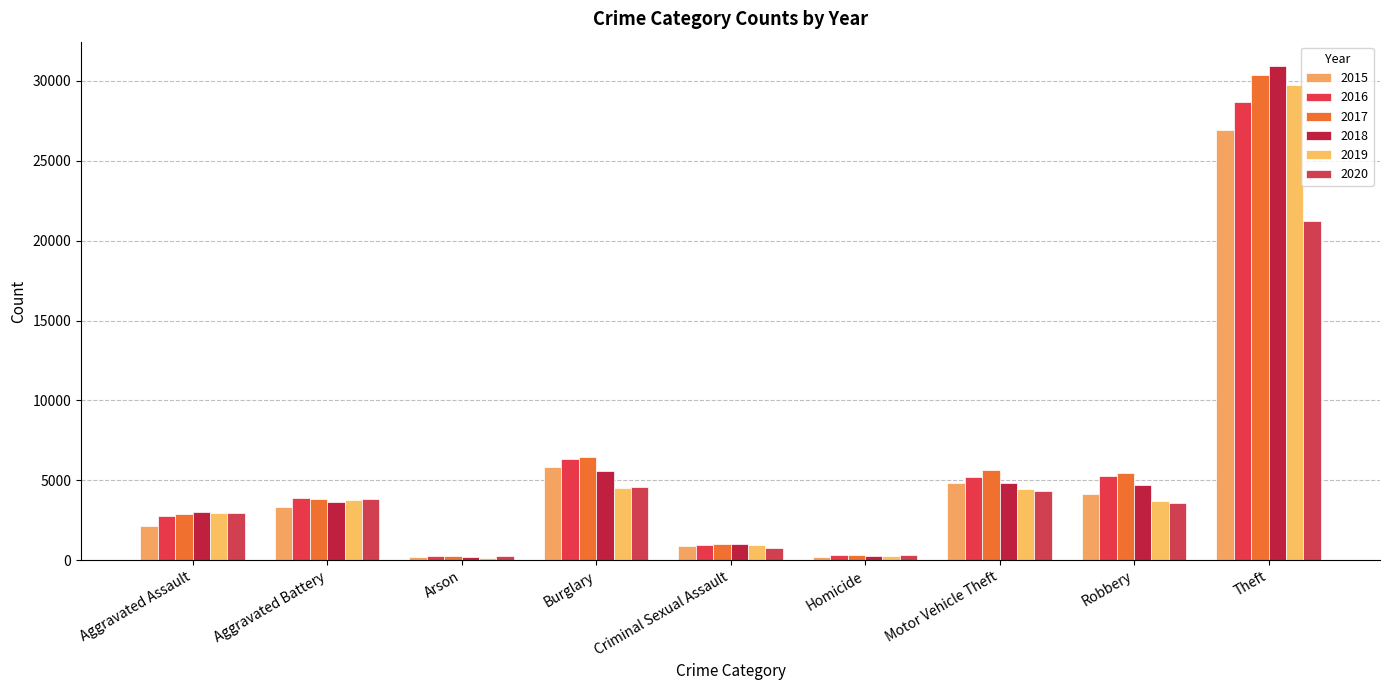

At which category is the sum across all series the highest?

Theft